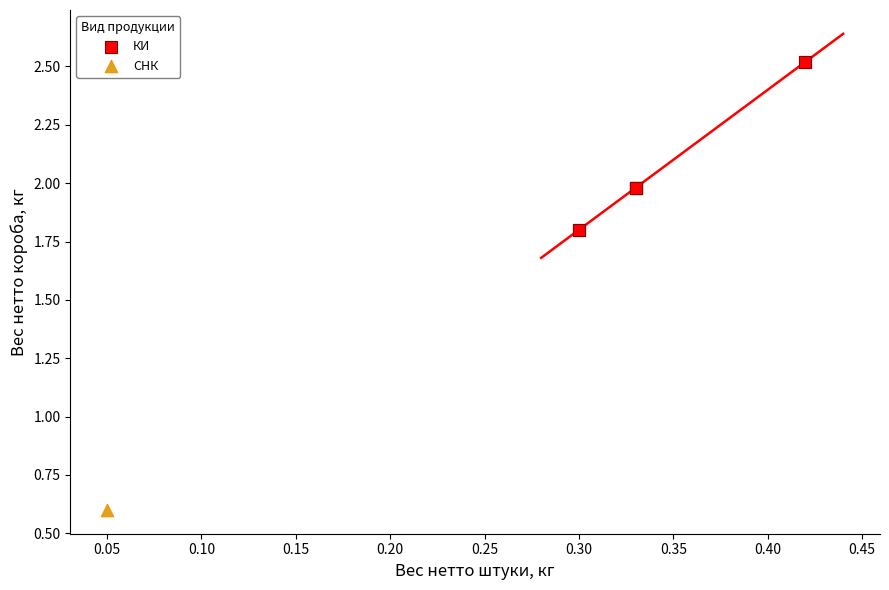

What are all the series names shown in the legend?

КИ, СНК